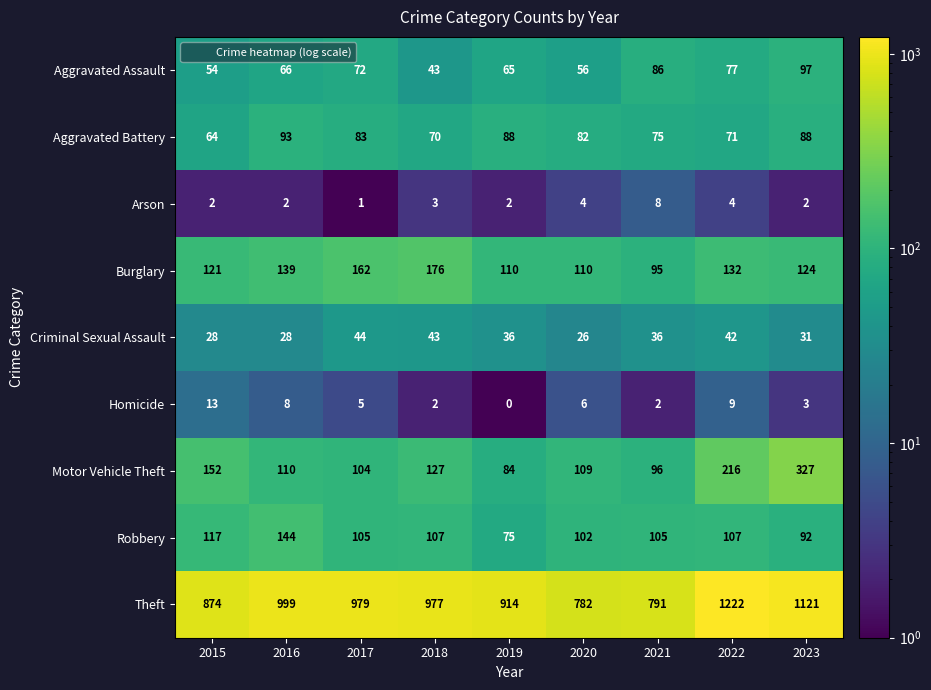

What is the maximum value shown in the chart?

1222